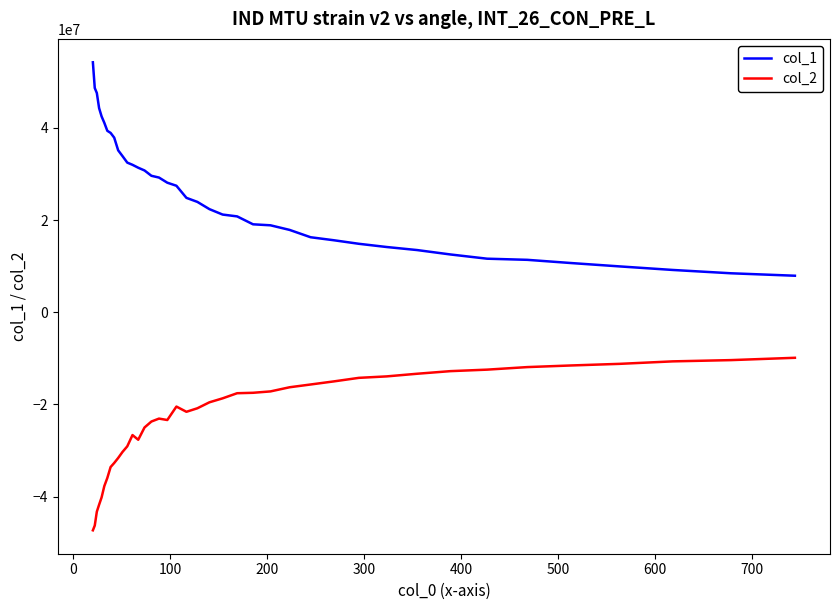

Rank the series by their average value, from highest to lowest.

col_1, col_2